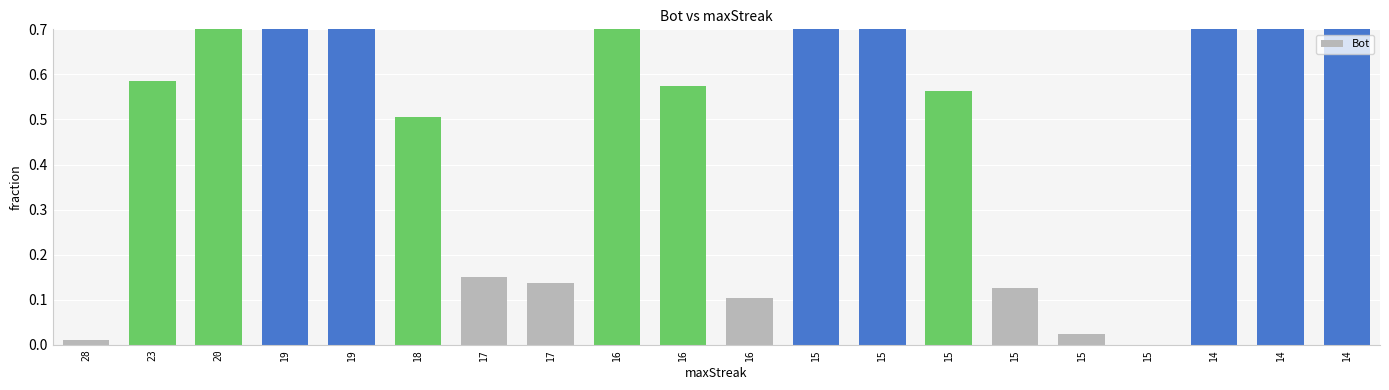

Between 18 and 15, which is larger?

18